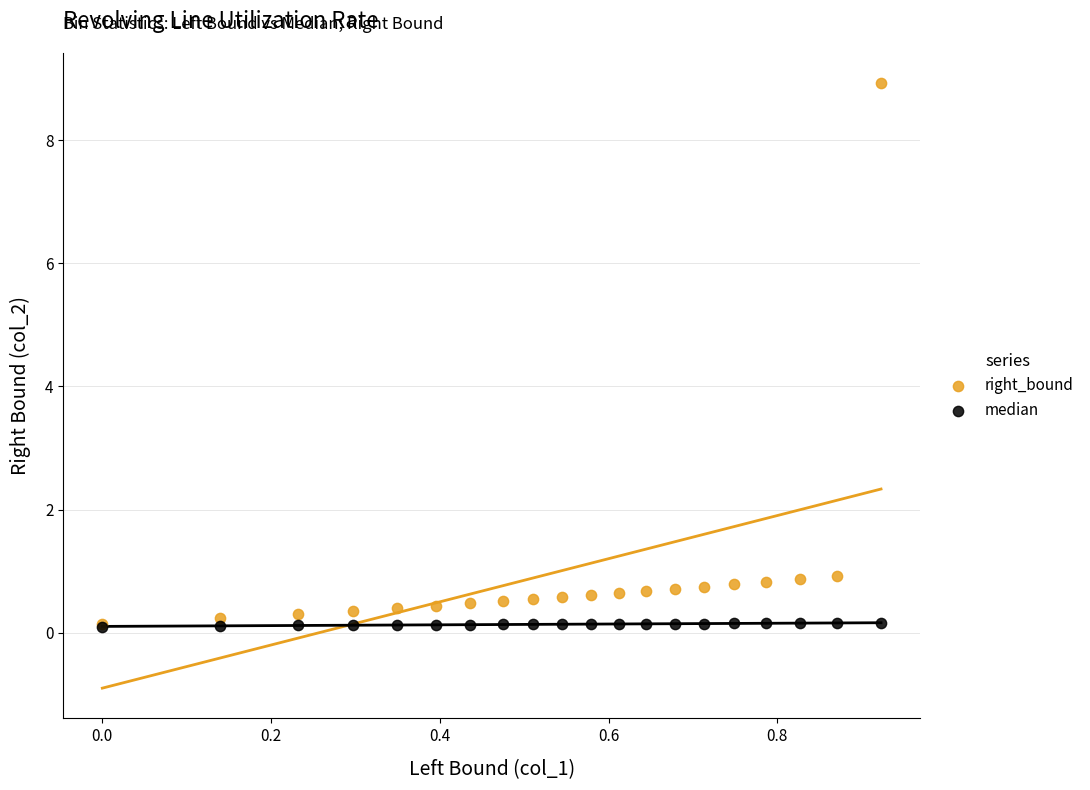

Which series has the widest spread of Y values?

right_bound